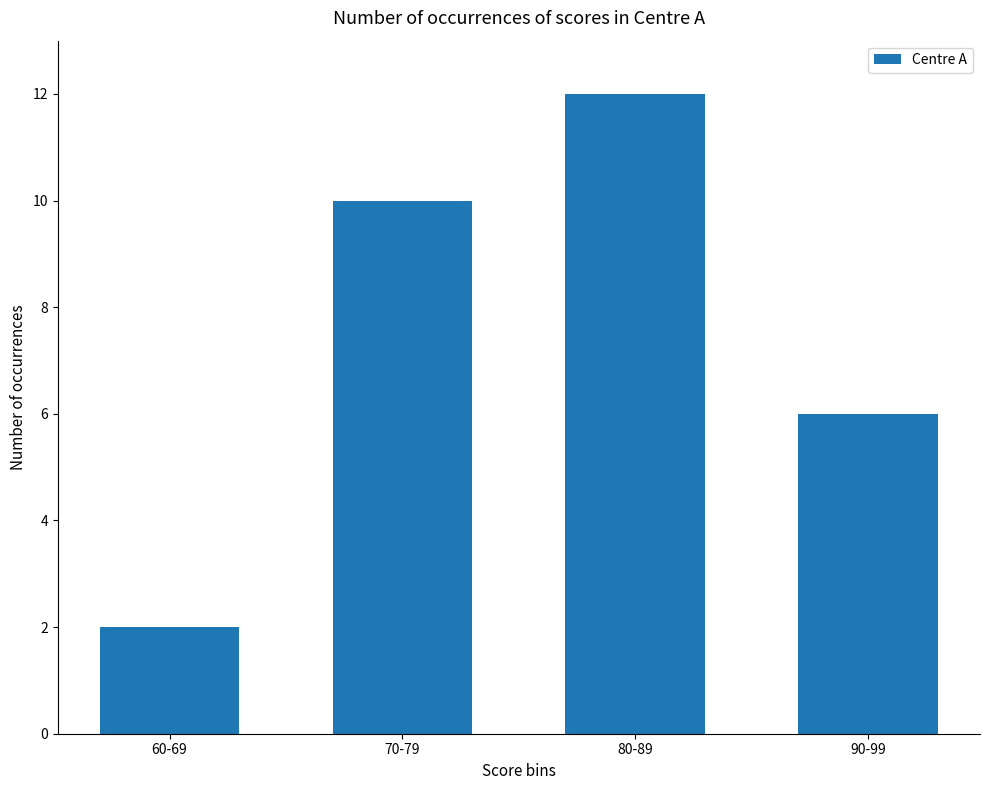

Rank the categories by value from highest to lowest.

80-89, 70-79, 90-99, 60-69